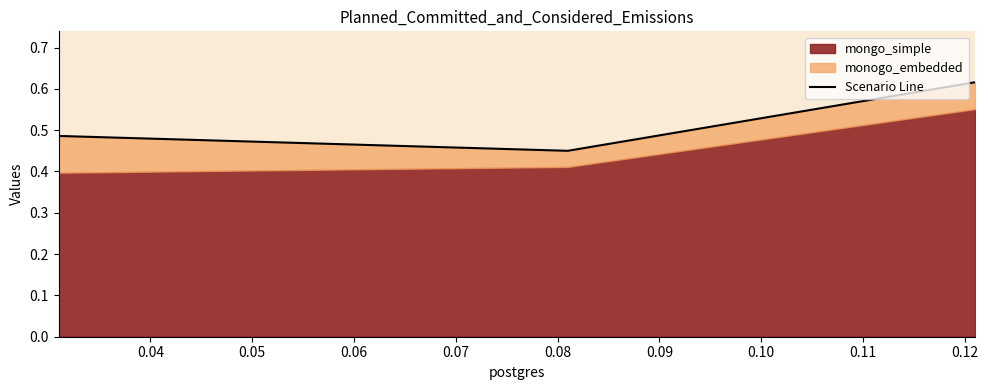

What is the difference between the maximum and minimum values?

0.2